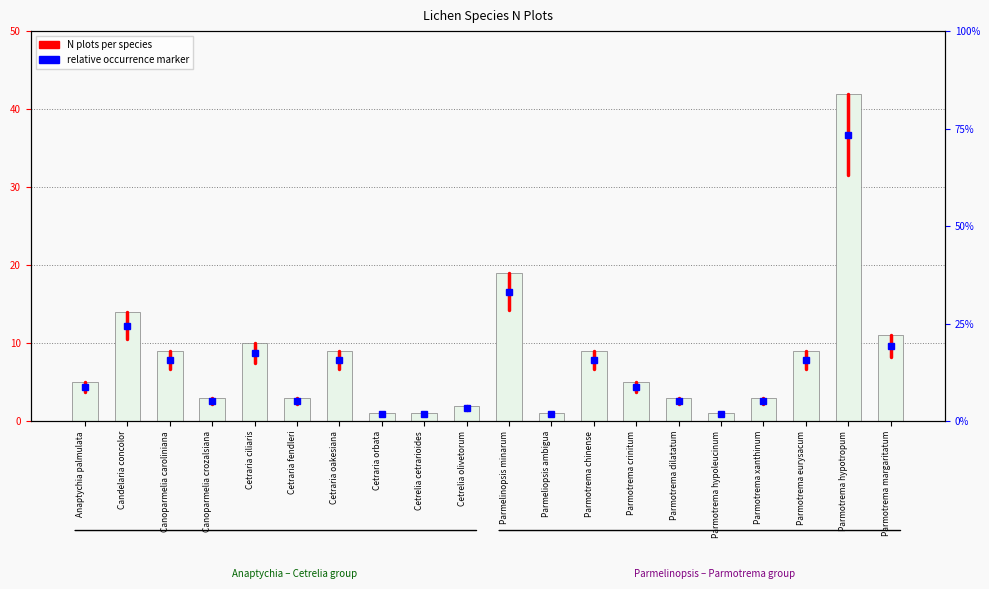

Does the chart contain stacked bars?

No